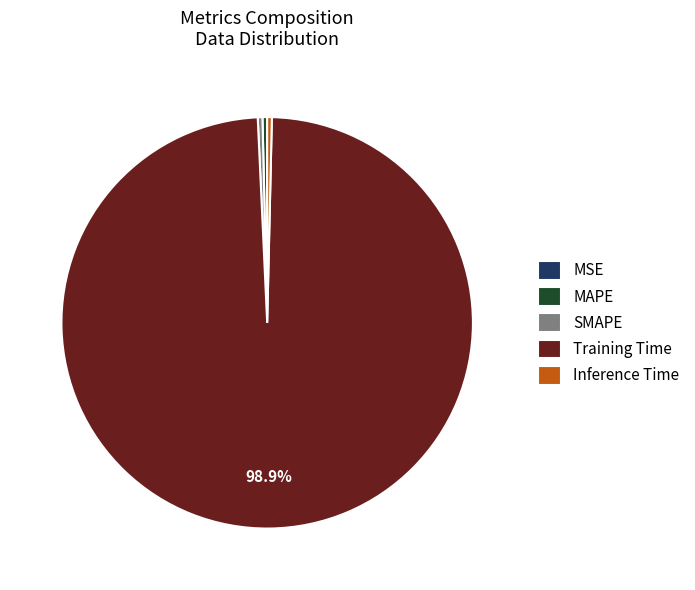

Do MAPE and SMAPE together represent more than half of the pie?

No